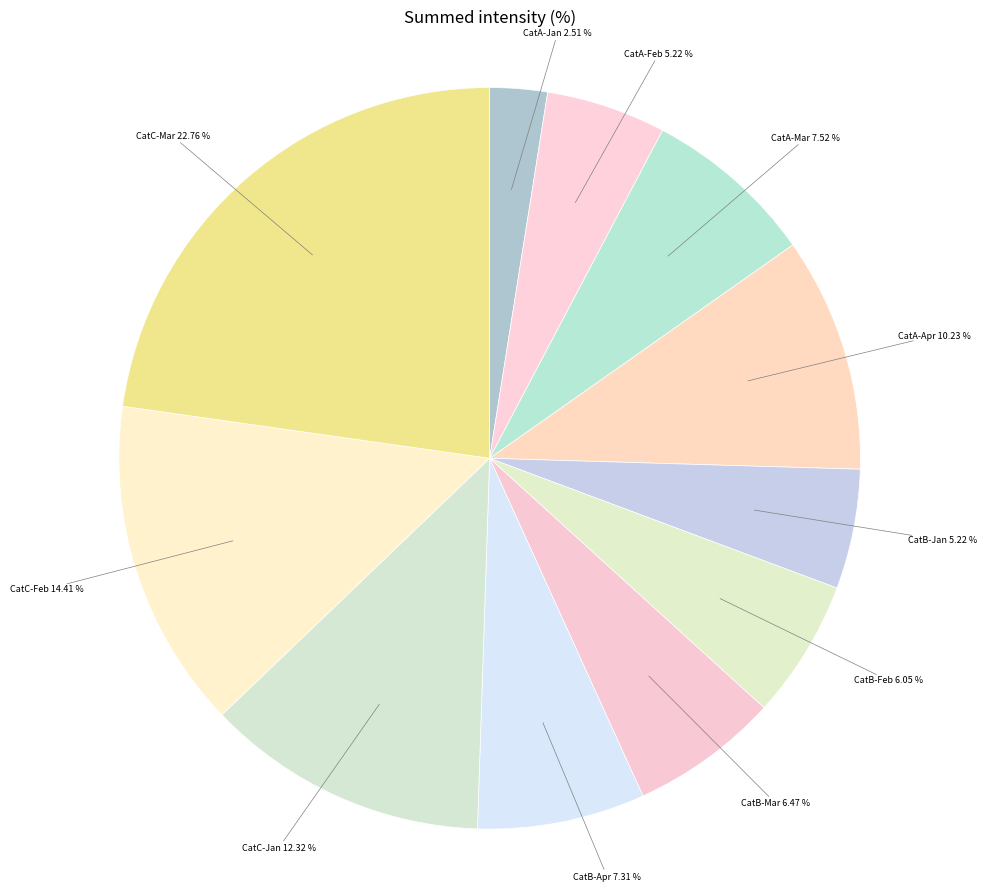

Approximately how many times larger is the value at CatA-Apr compared to CatB-Apr?

1.4